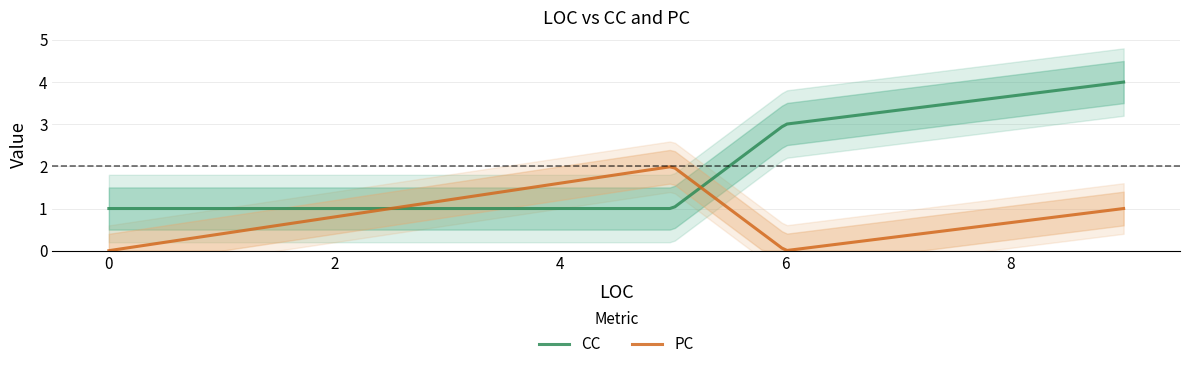

Which series changed the most between 9 and 5?

CC